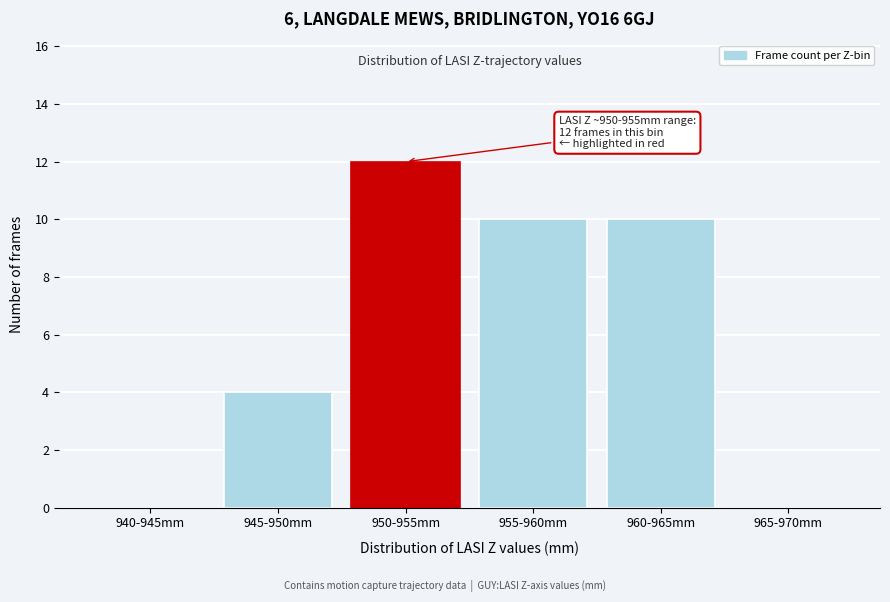

Reading left to right, transcribe all the data shown in this chart.

940-945mm=0	945-950mm=4	950-955mm=12	955-960mm=10	960-965mm=10	965-970mm=0